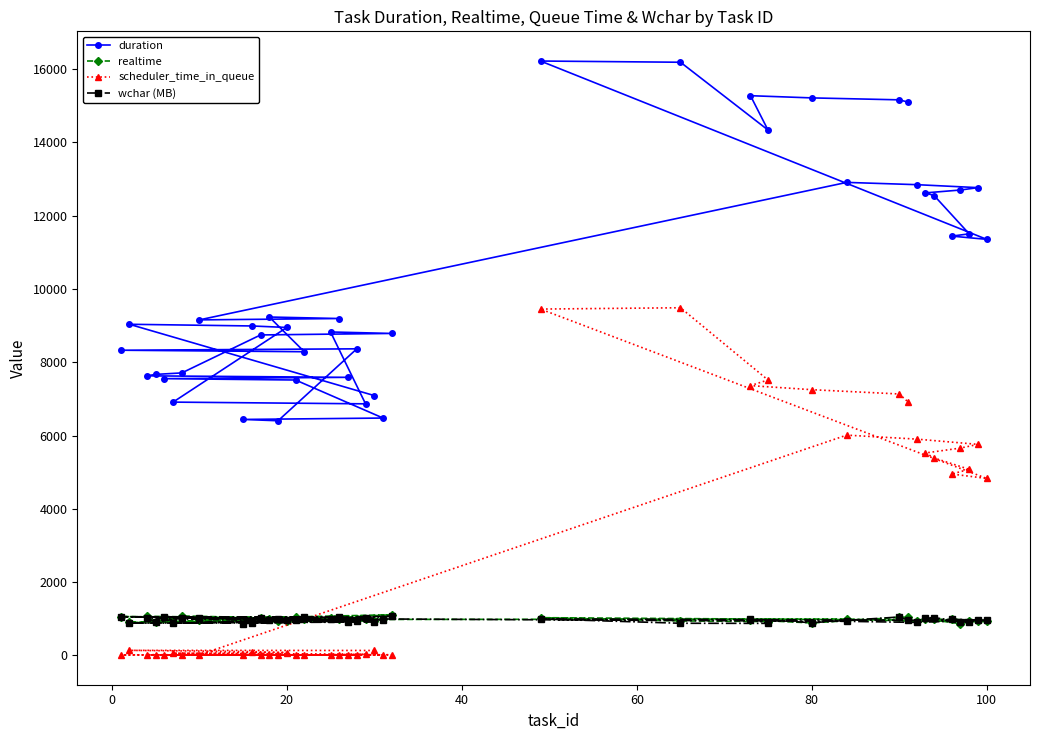

Which series has the largest range (max minus min)?

duration